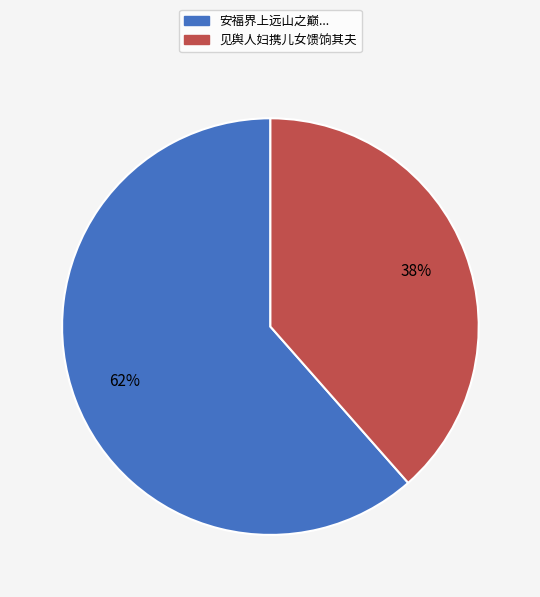

Count the number of slices in the pie.

2